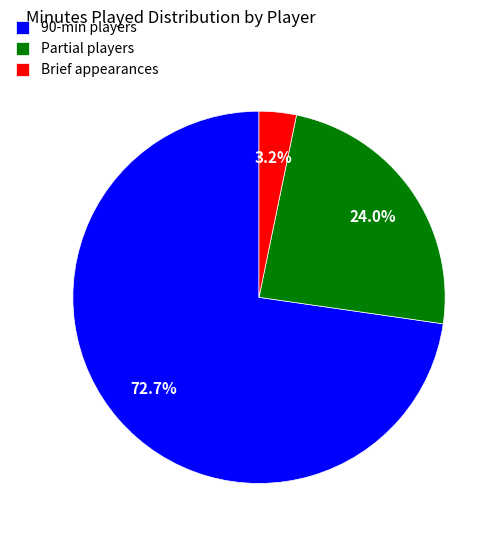

What is the total percentage of Partial players and 90-min players?

96.8%